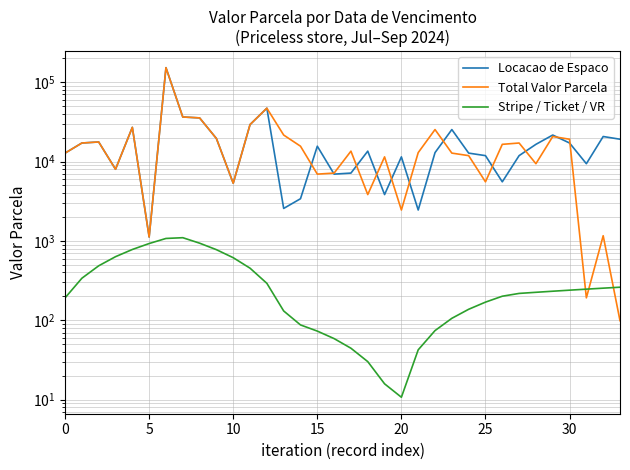

Which has a higher value, 24 or 26?

24